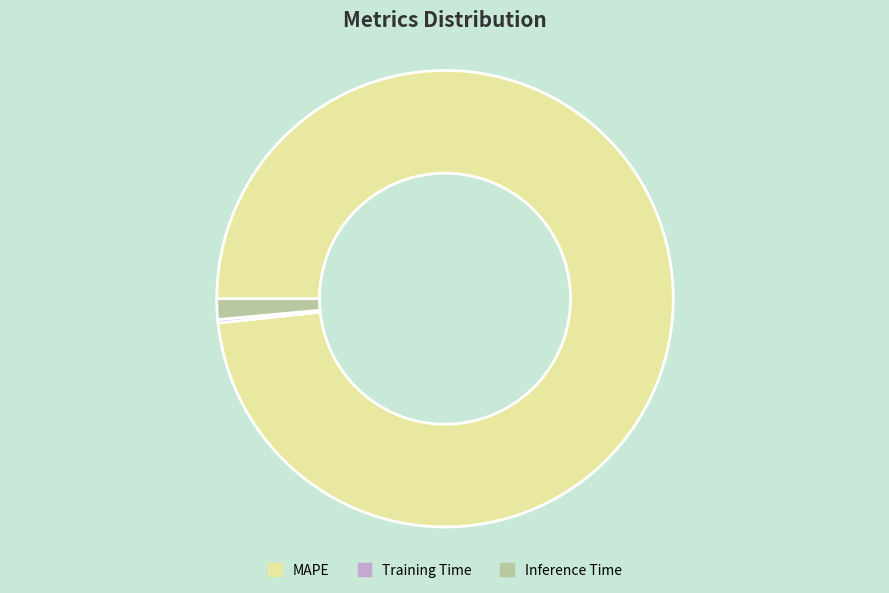

True or false: Inference Time accounts for 1% of the total.

True